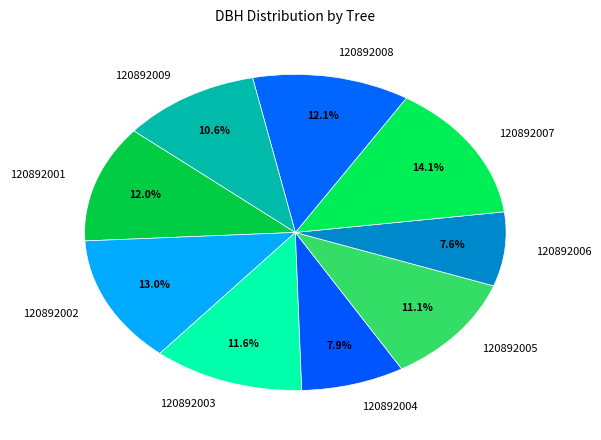

Between 120892002 and 120892007, which is larger?

120892007